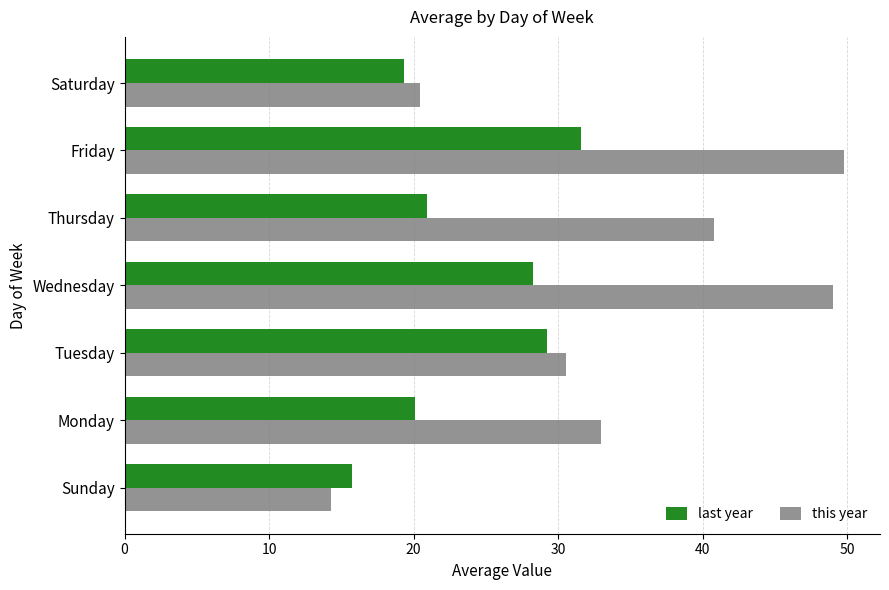

List the series in order of their overall mean, highest first.

this year, last year